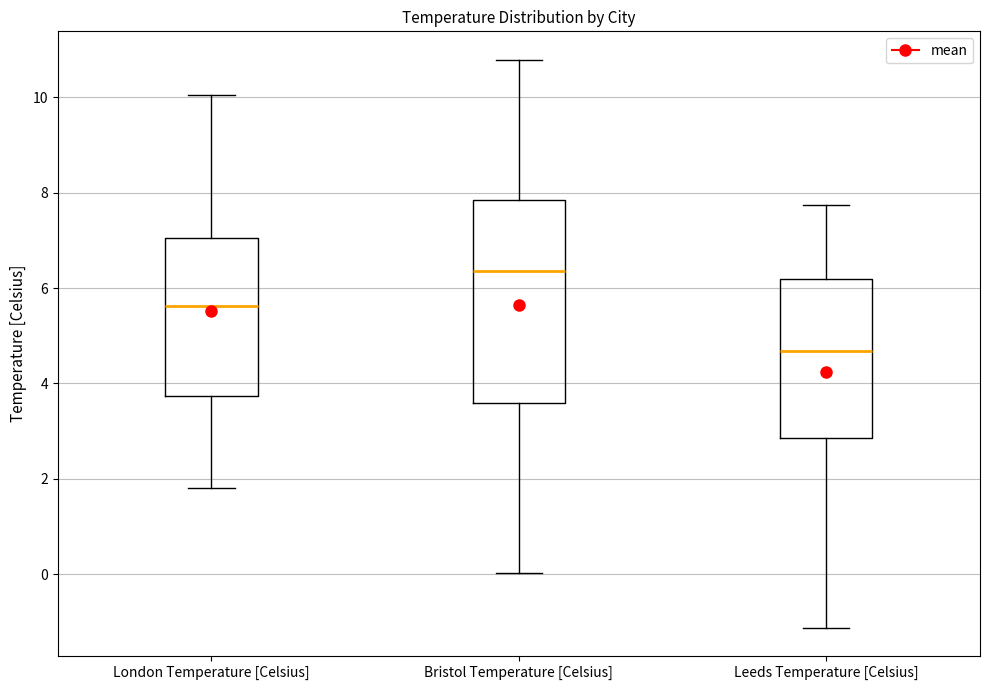

Where is the lower edge of the box for Leeds Temperature [Celsius] on the y-axis? The values are not printed on the chart, so give them approximately, as read against the axis.

2.8